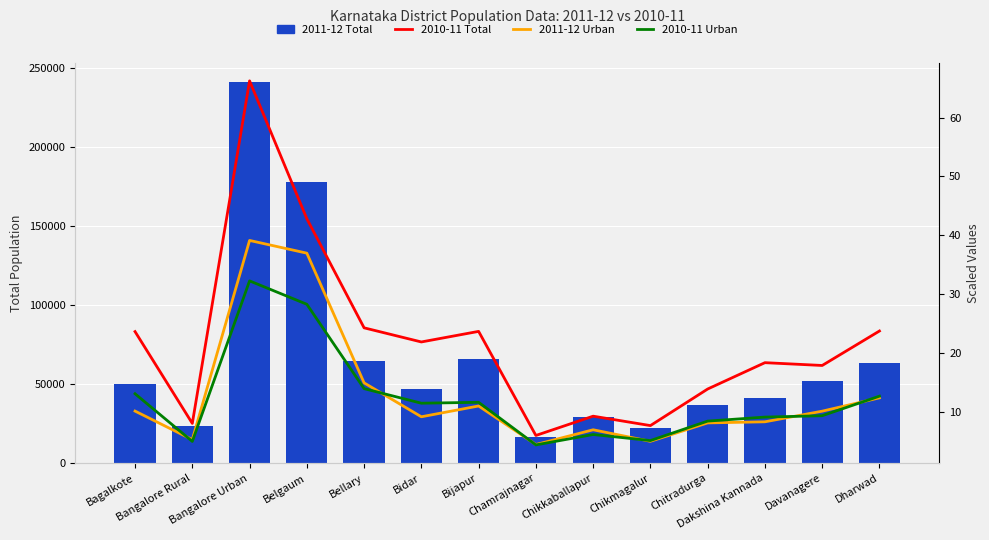

Is it true that 2010-11 Total equals 6.0 at Chamrajnagar?

True